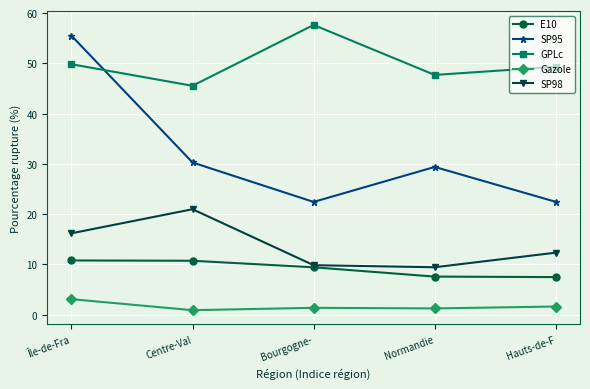

How many values in the SP95 series exceed 29?

3